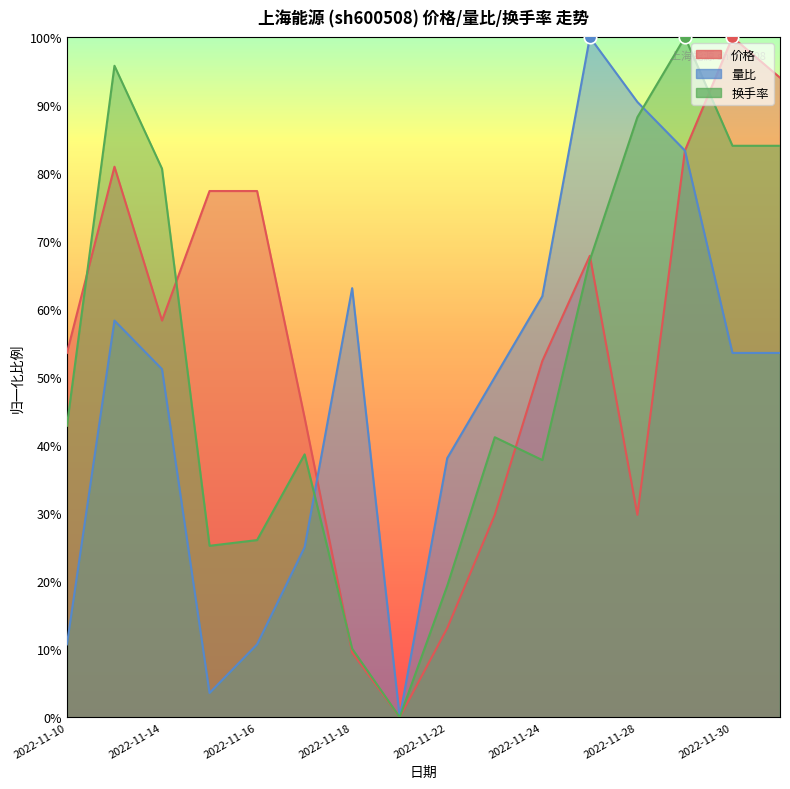

Which series has the widest spread of Y values?

价格